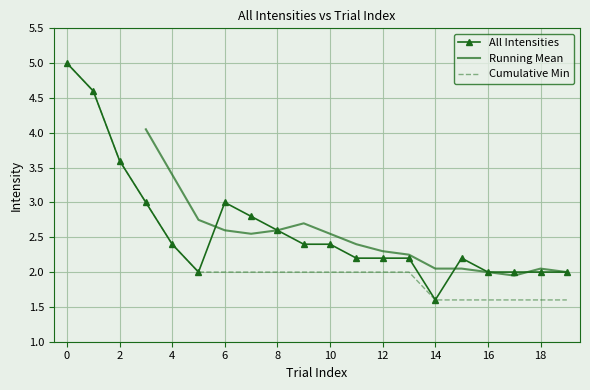

At which label does All Intensities reach its minimum?

14